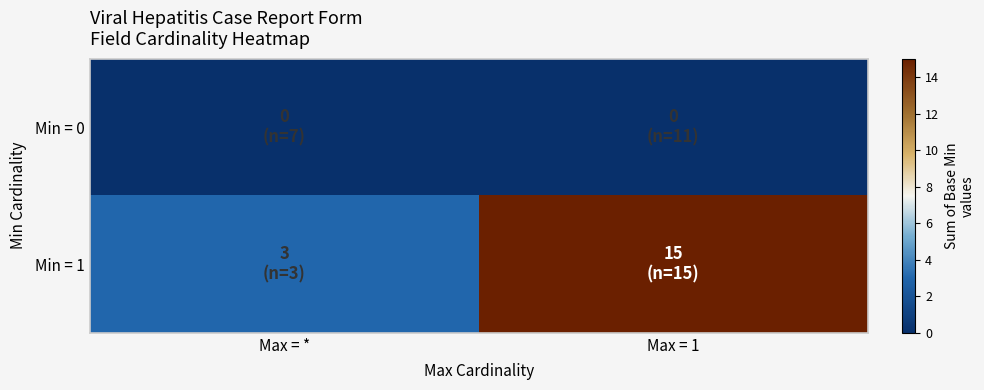

Reading left to right, extract all data points from this chart.

Min = 0: Max = *=0	Max = 1=0
Min = 1: Max = *=3	Max = 1=15